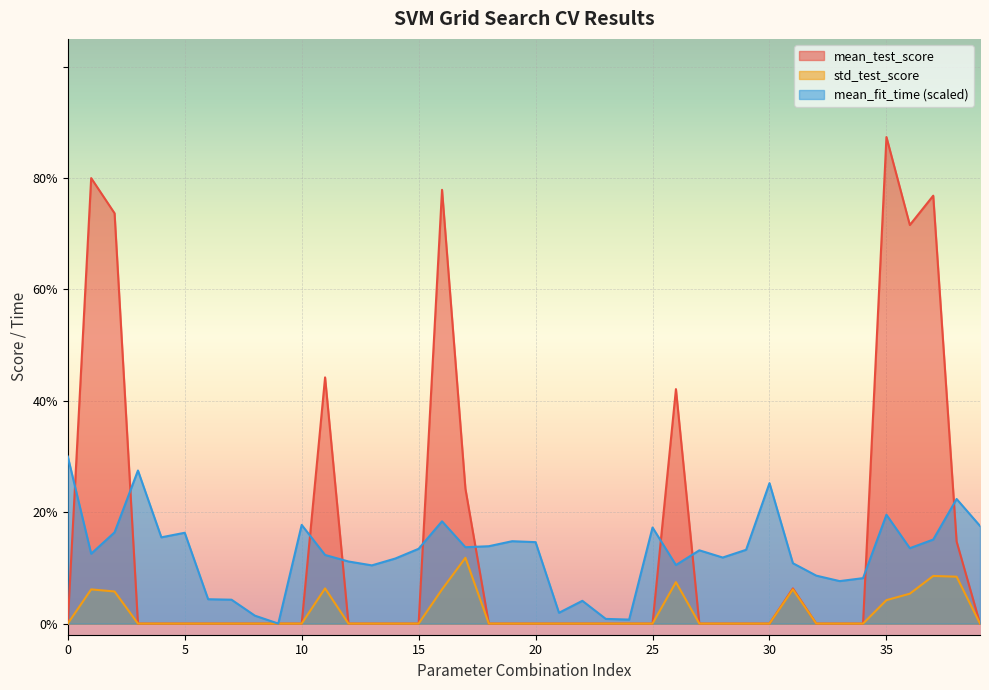

True or false: std_test_score and mean_test_score intersect in this chart.

False